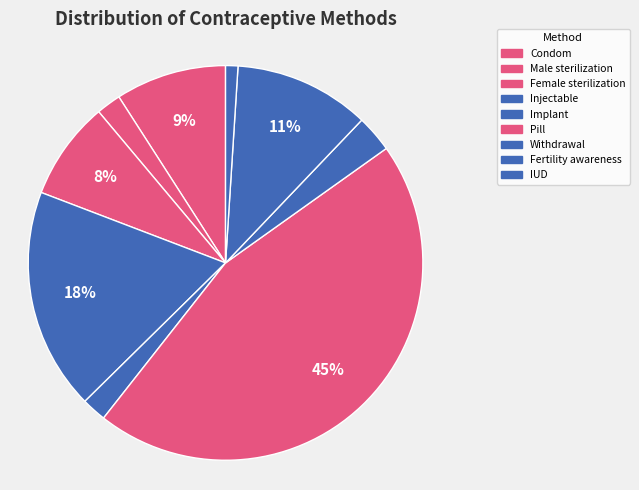

To the nearest percent, what portion does Condom represent?

9%